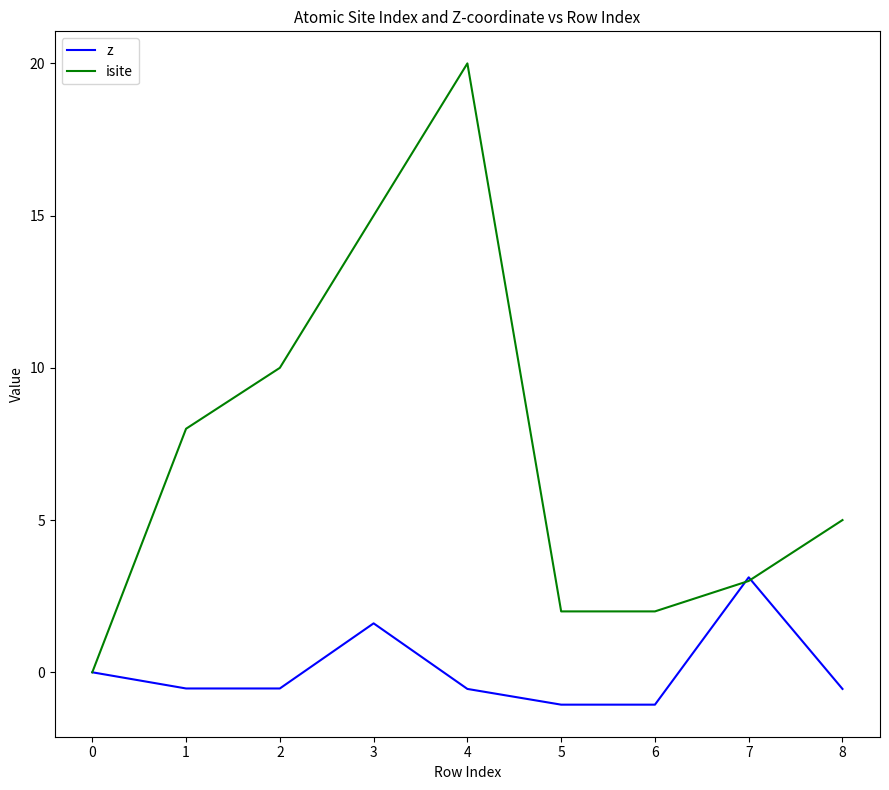

At 6, list the series in order from largest to smallest.

isite, z